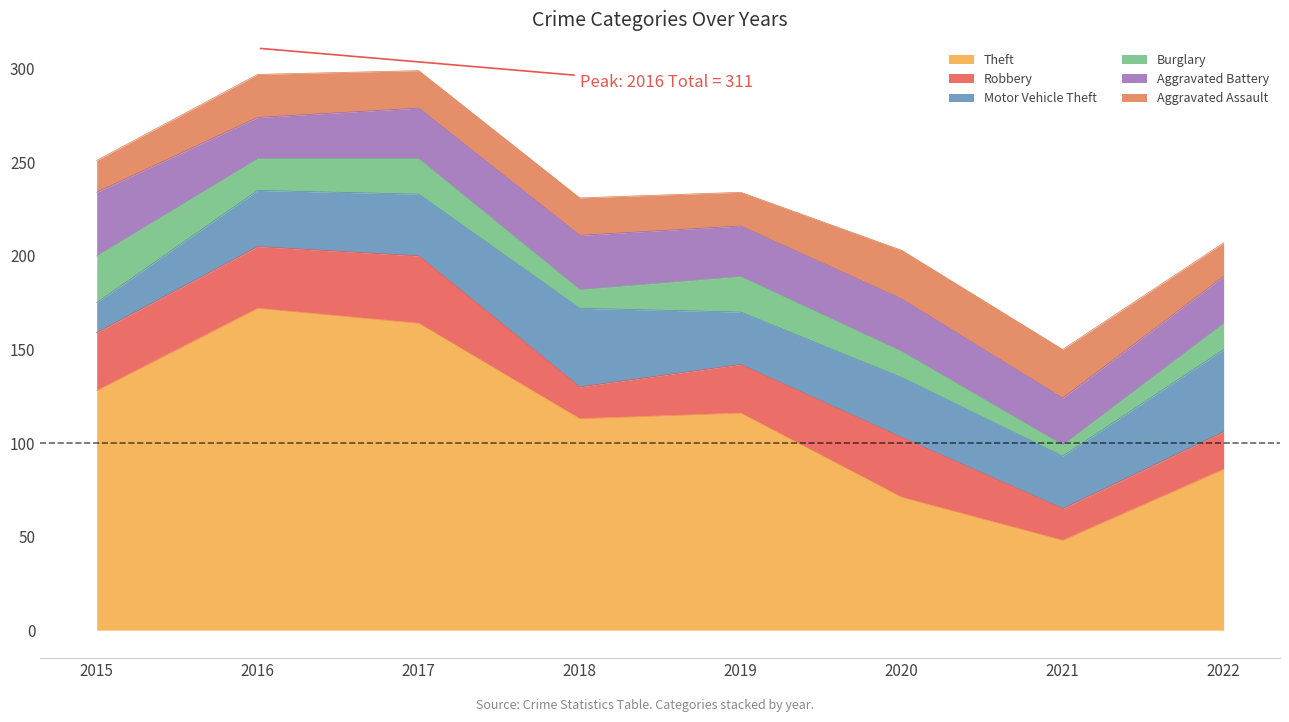

True or false: Robbery has more than 0 points higher than both neighbors.

True